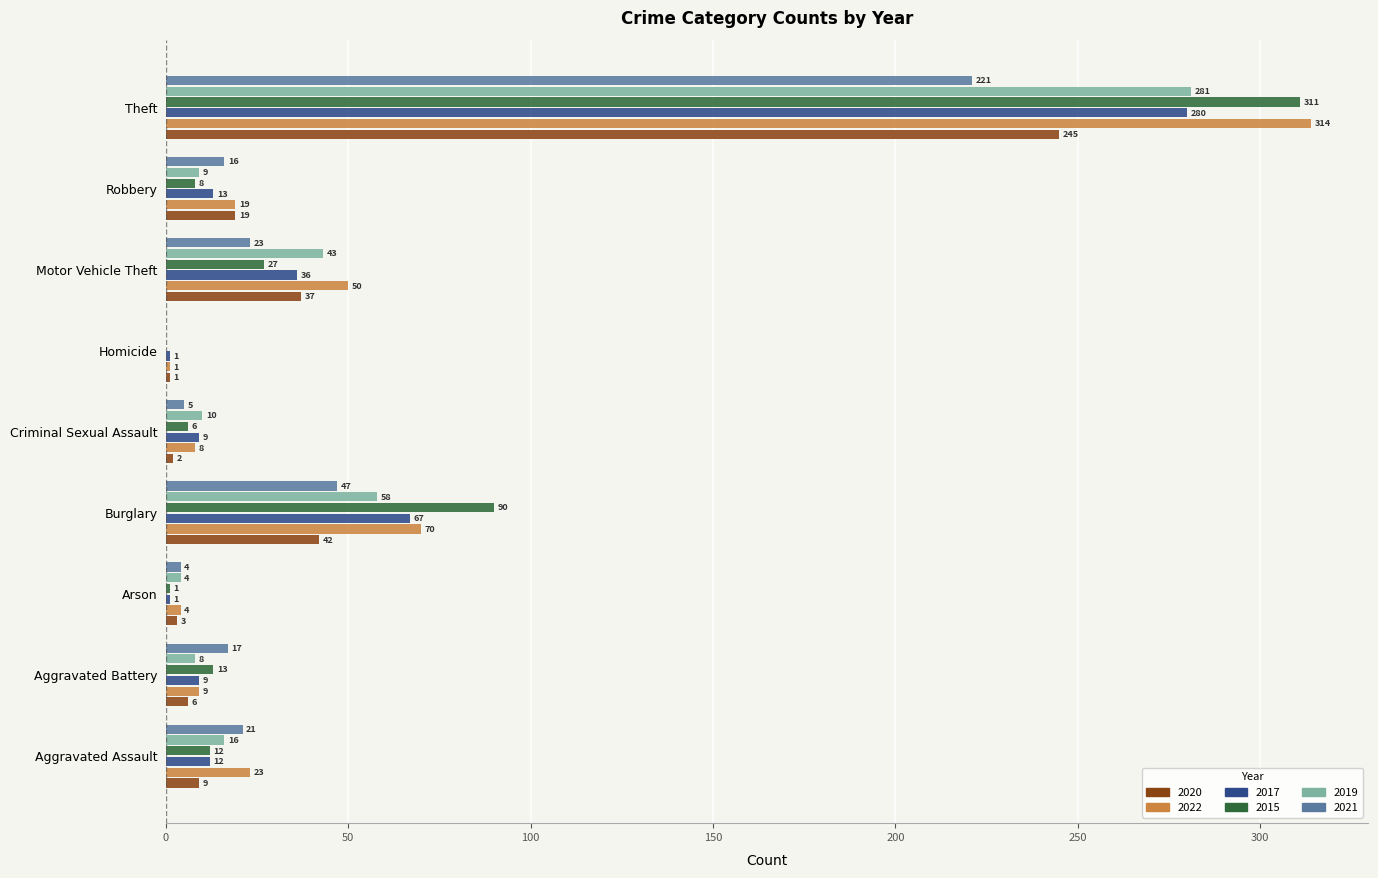

What is the sum of all 2021 values?

354